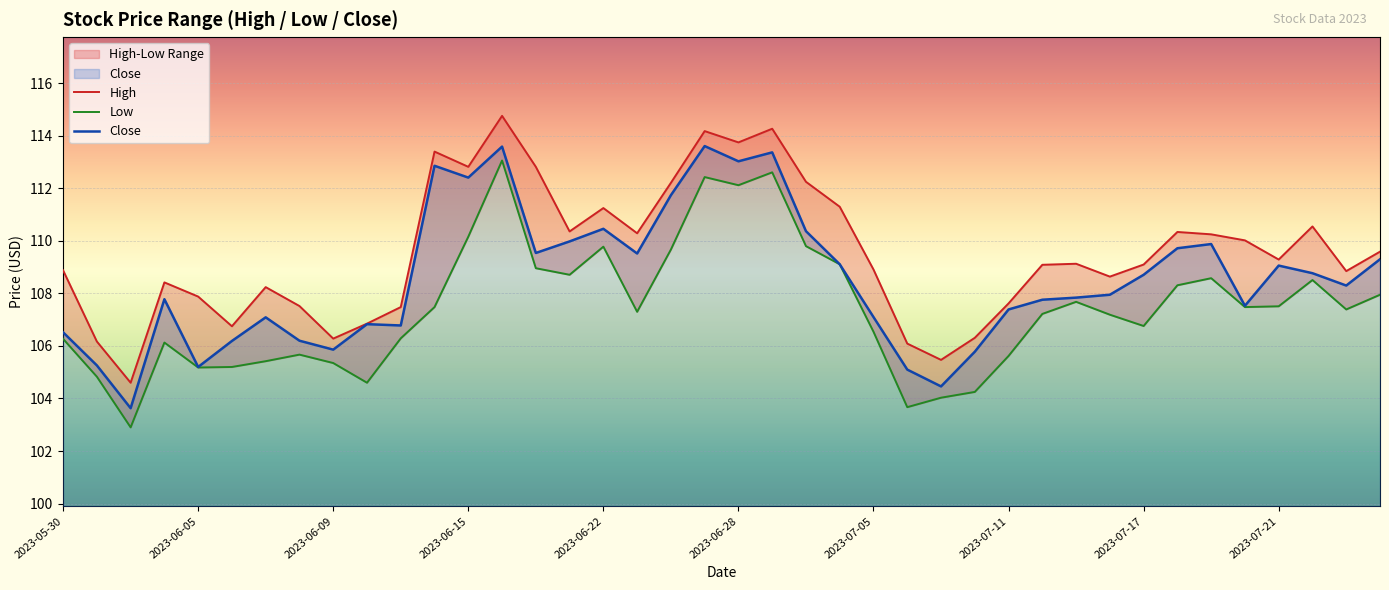

What is the sum of all Close values?

4341.6